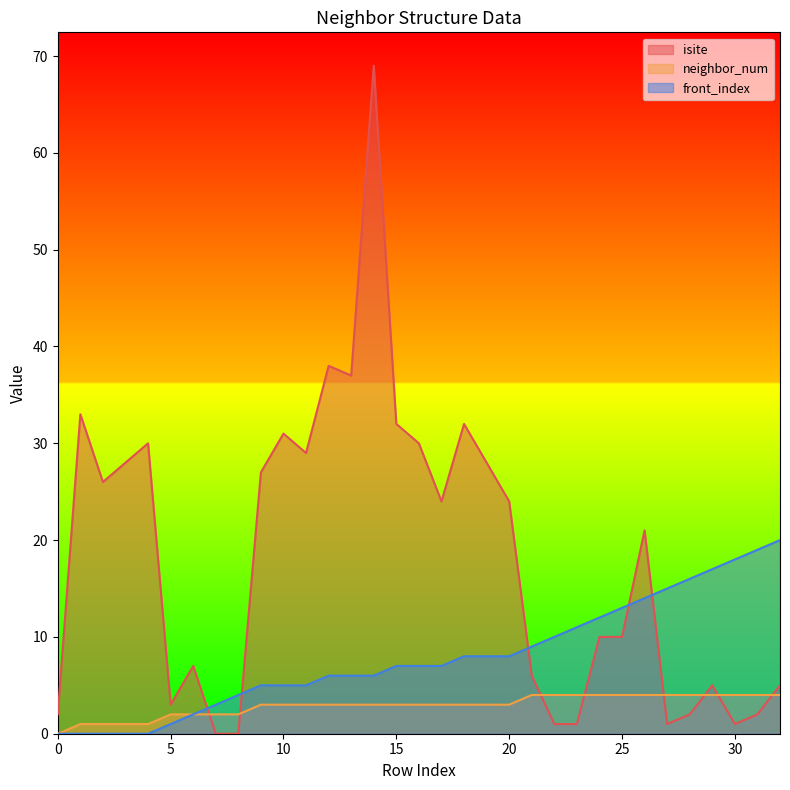

What is the difference between the maximum and minimum values in the neighbor_num series?

4